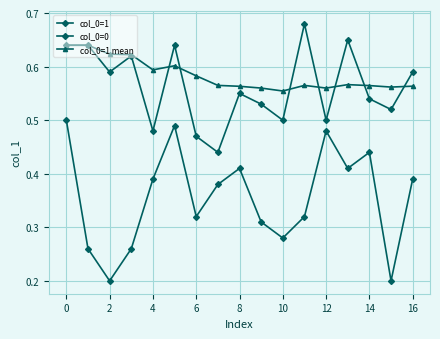

Where is col_0=0 nearest to the value 0?

2